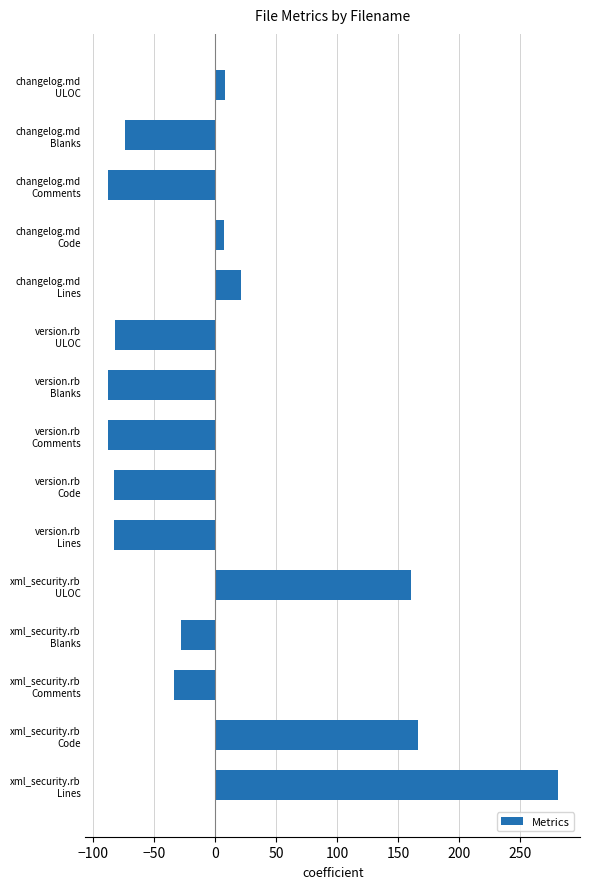

What is the difference between the maximum and minimum values?

368.0